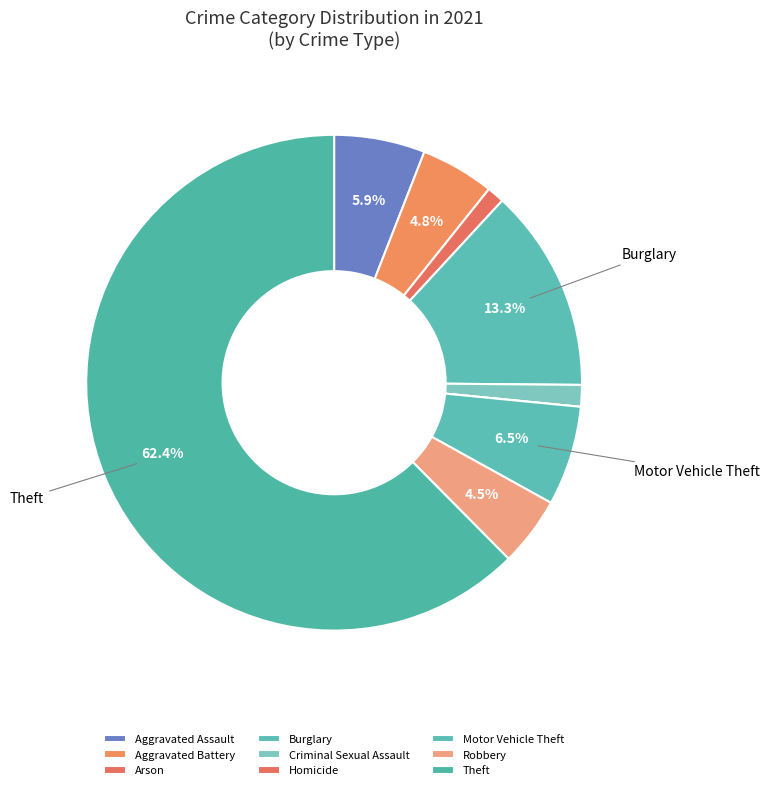

Which has a higher value, Aggravated Battery or Arson?

Aggravated Battery